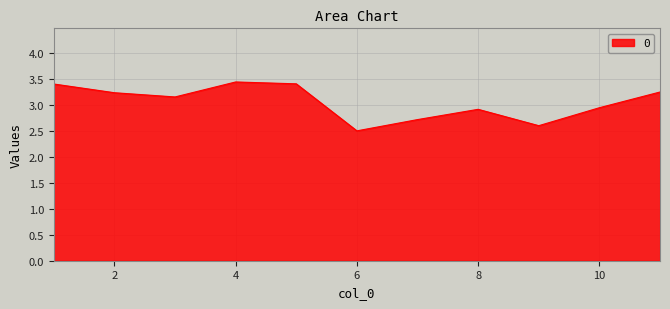

What is the difference between the maximum and minimum values?

0.9